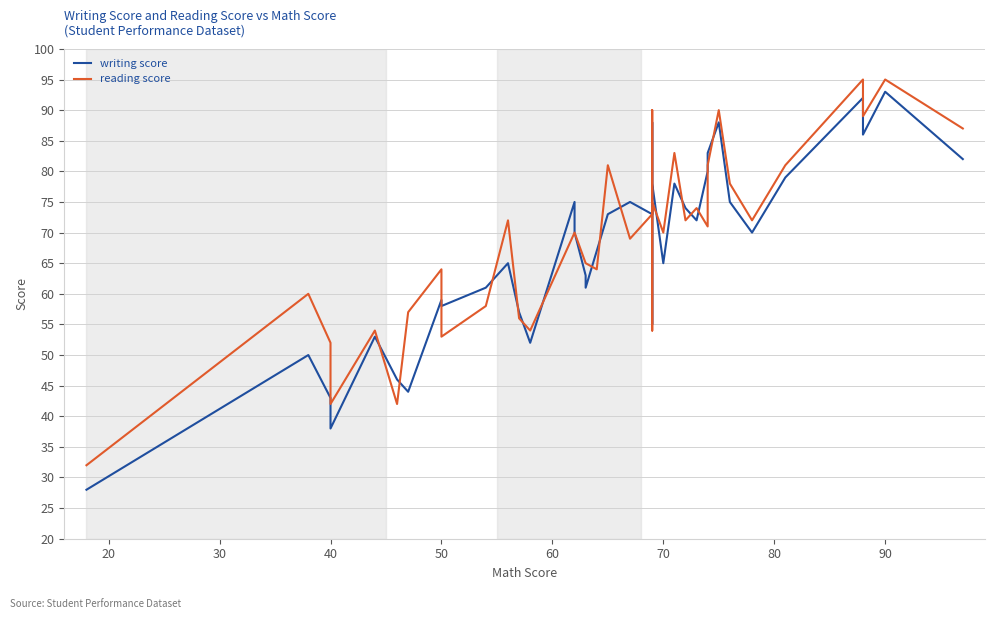

How many data points in writing score are less than 70?

19